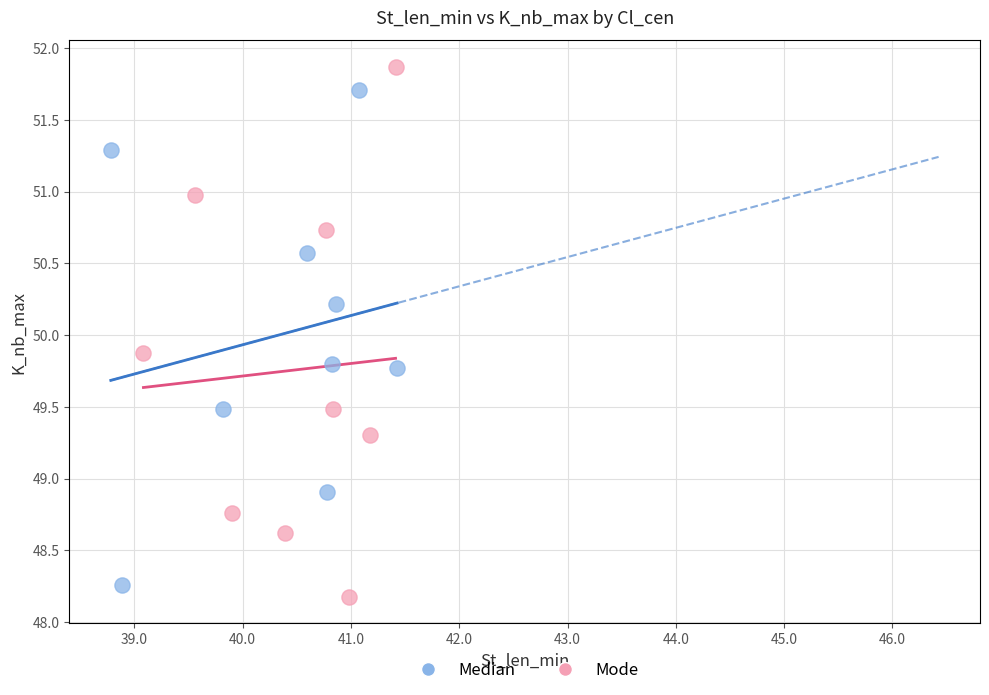

Which series has the largest Y range (max minus min)?

Mode